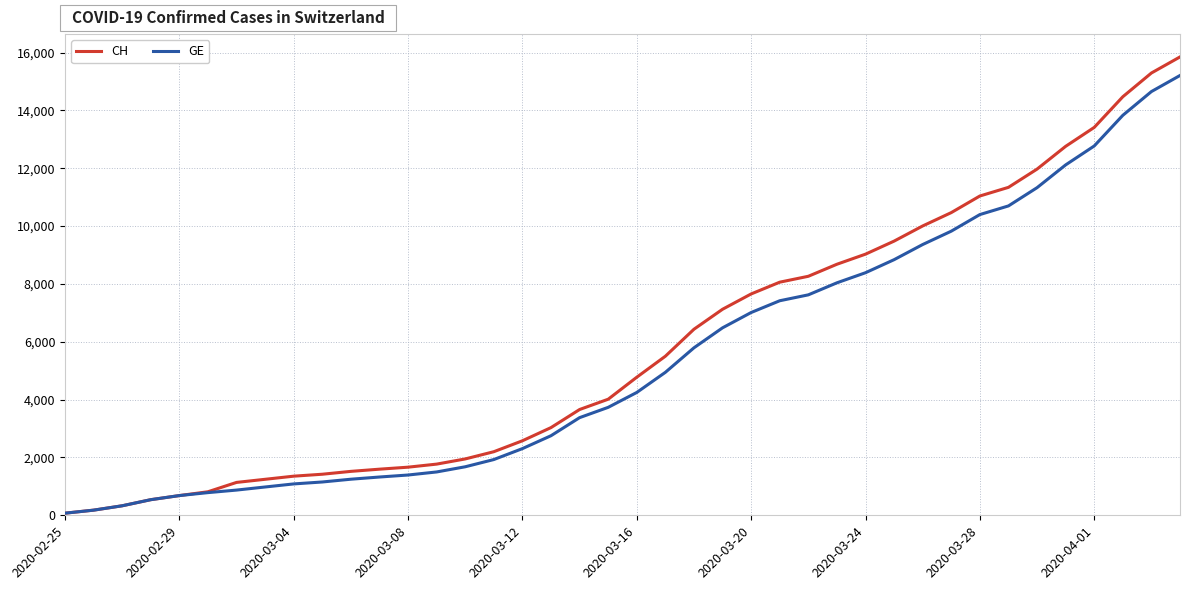

Does the chart have visible grid lines?

Yes